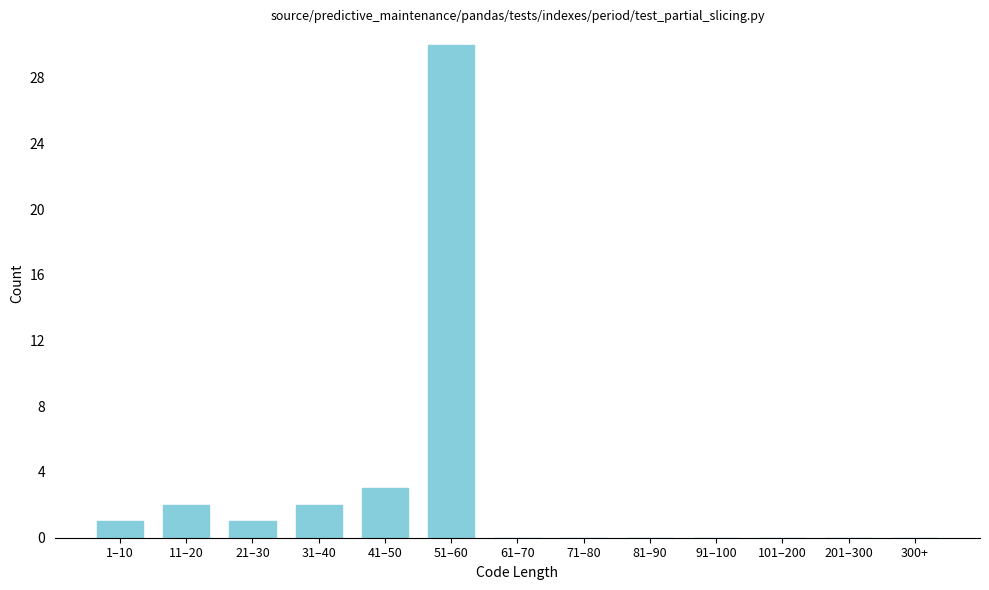

Reading left to right, what are all the values shown in this chart?

1–10=1	11–20=2	21–30=1	31–40=2	41–50=3	51–60=30	61–70=0	71–80=0	81–90=0	91–100=0	101–200=0	201–300=0	300+=0